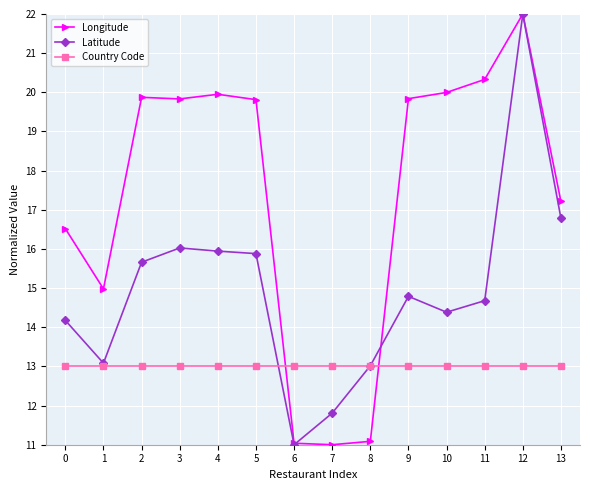

Where do Longitude and Country Code first cross each other?

5 and 6